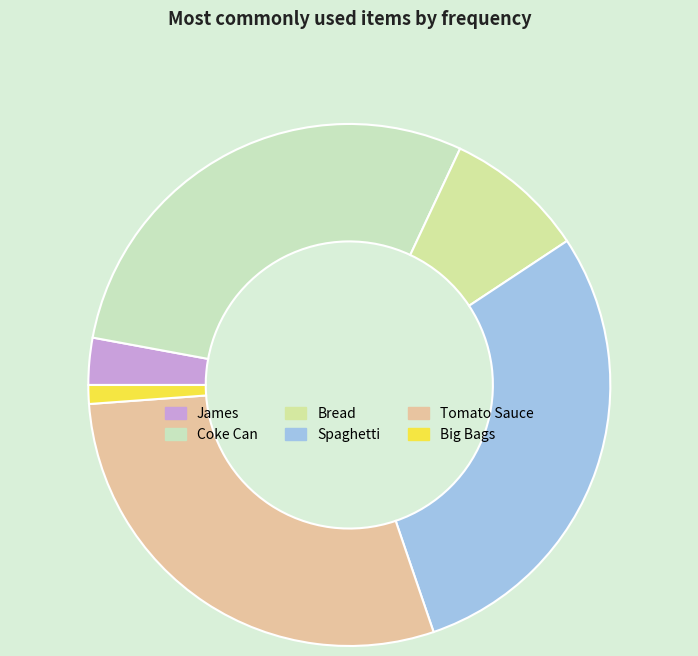

Is James the majority of the pie?

No